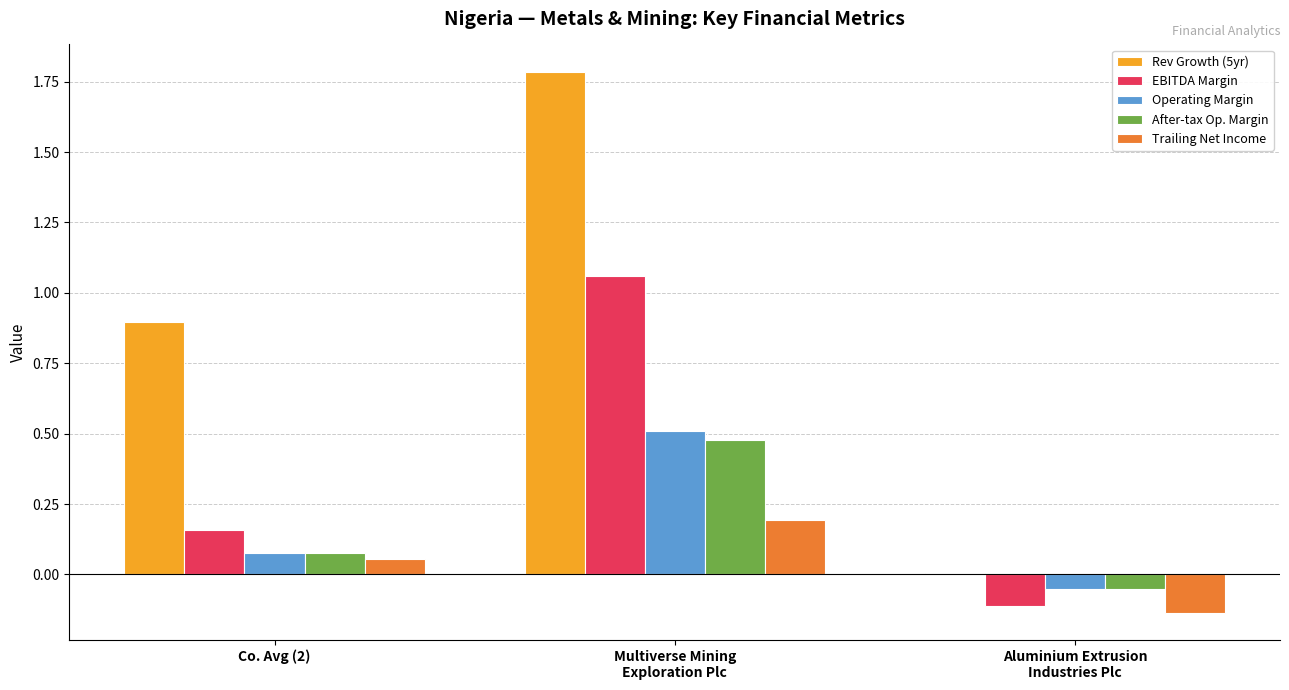

Count the number of categories in the chart.

3